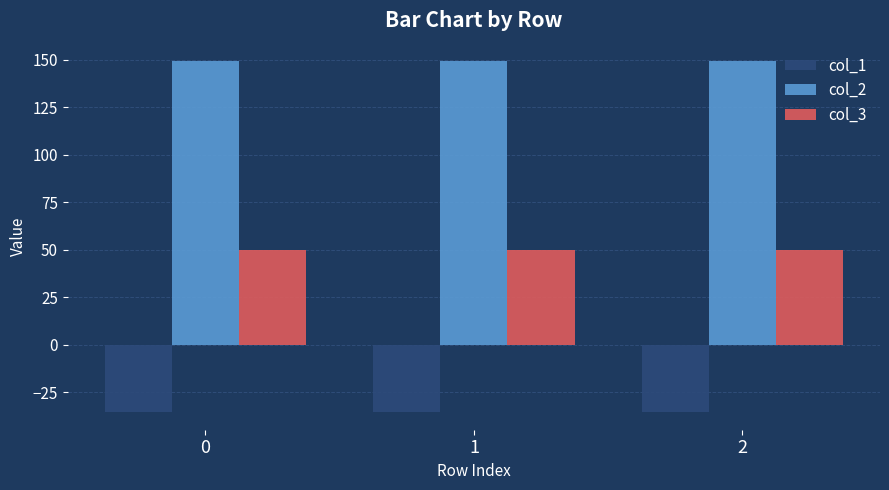

Is it true that col_1 equals -58.8 at 2?

False